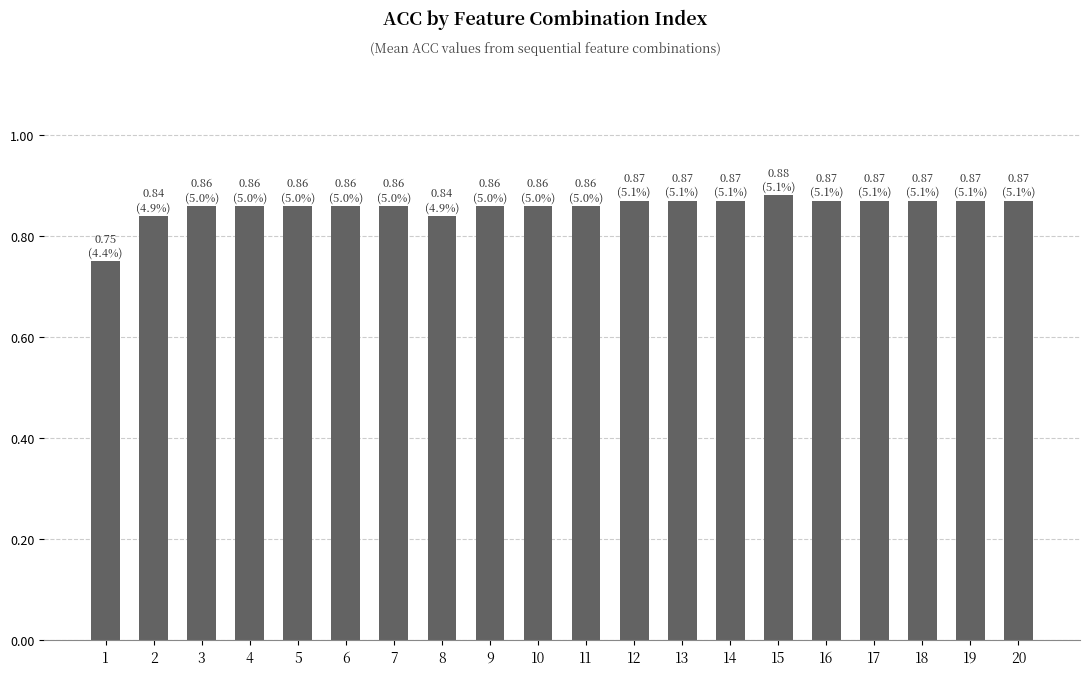

Is it true that the value at 5 is 0.2?

False